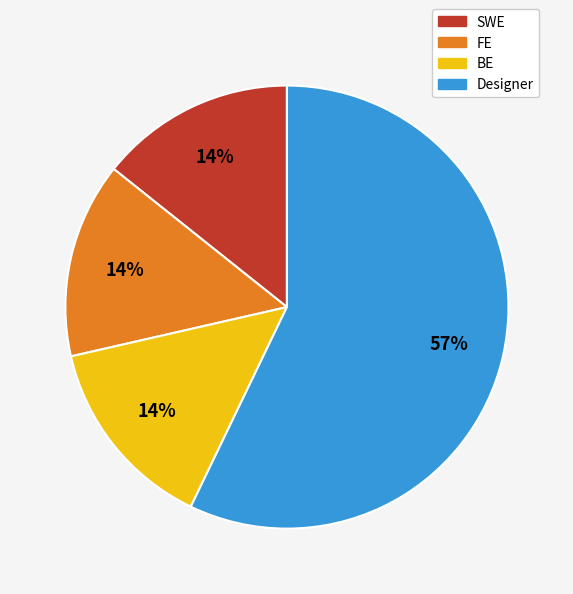

Is it true that Designer is 57% of the pie?

True